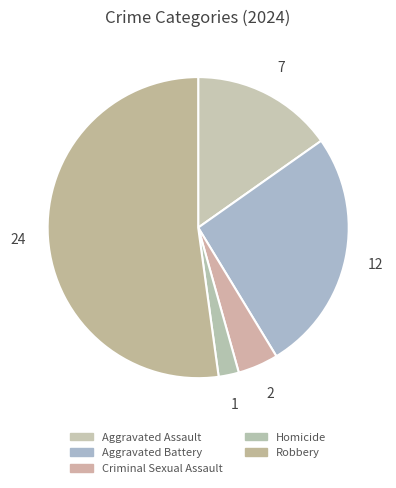

What is the change in value from Criminal Sexual Assault to Homicide?

-1